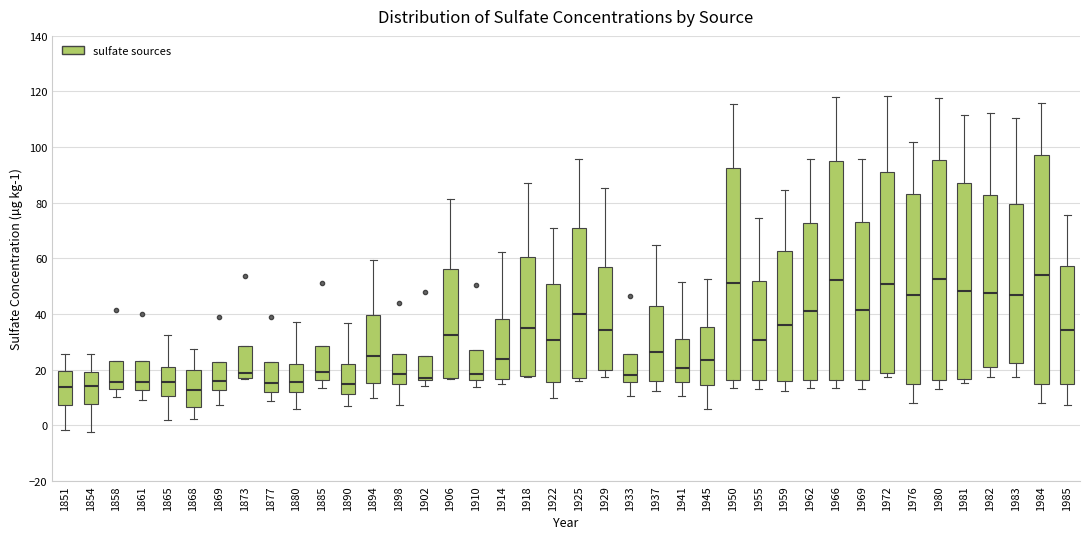

Where is the upper edge of the box at x = 1945 on the y-axis? The values are not printed on the chart, so give them approximately, as read against the axis.

36